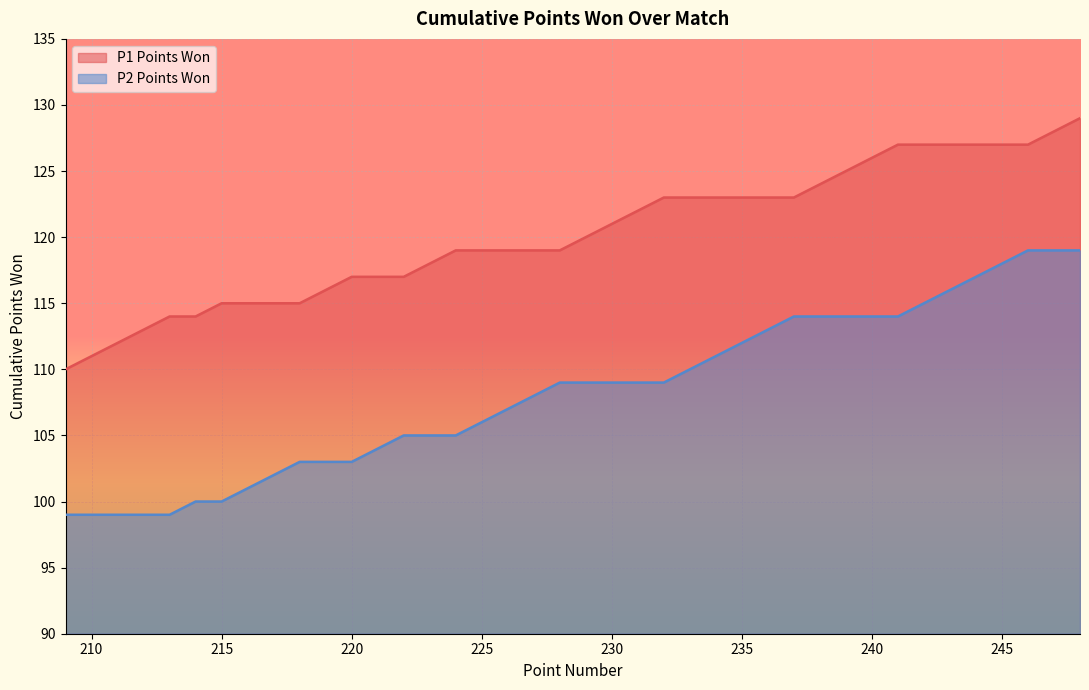

True or false: P2 Points Won and P1 Points Won cross at least once.

False